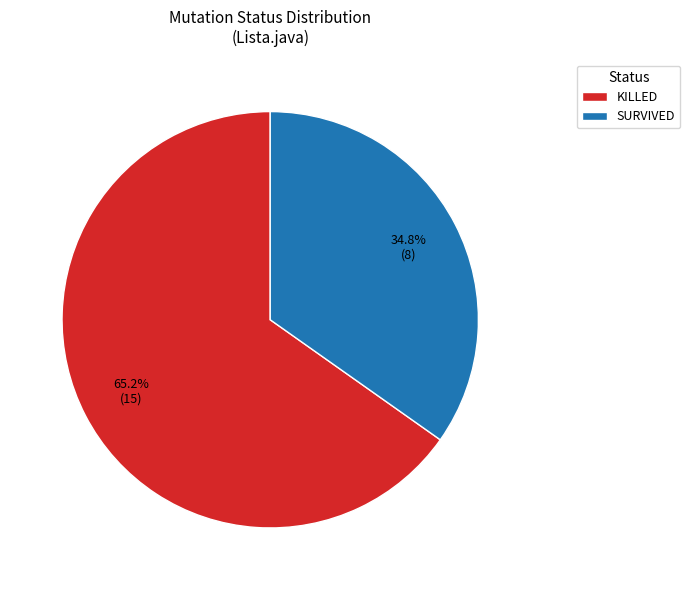

To the nearest percent, what portion does KILLED represent?

65%